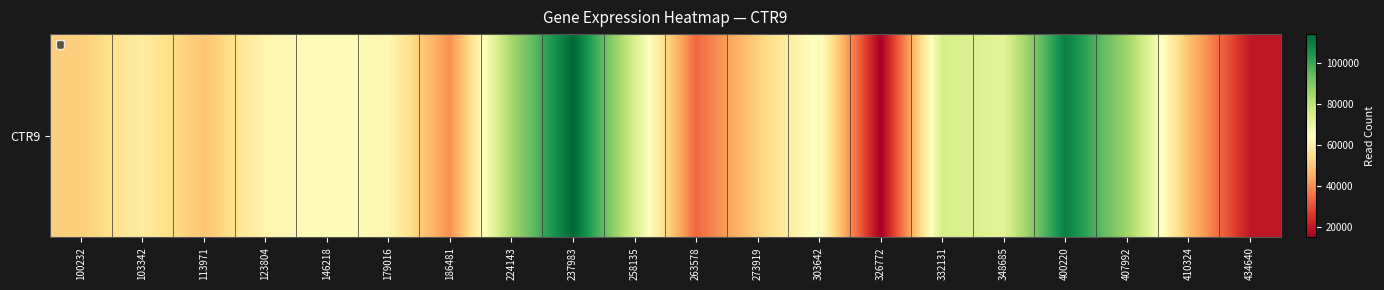

What is the minimum value shown in the chart?

14913